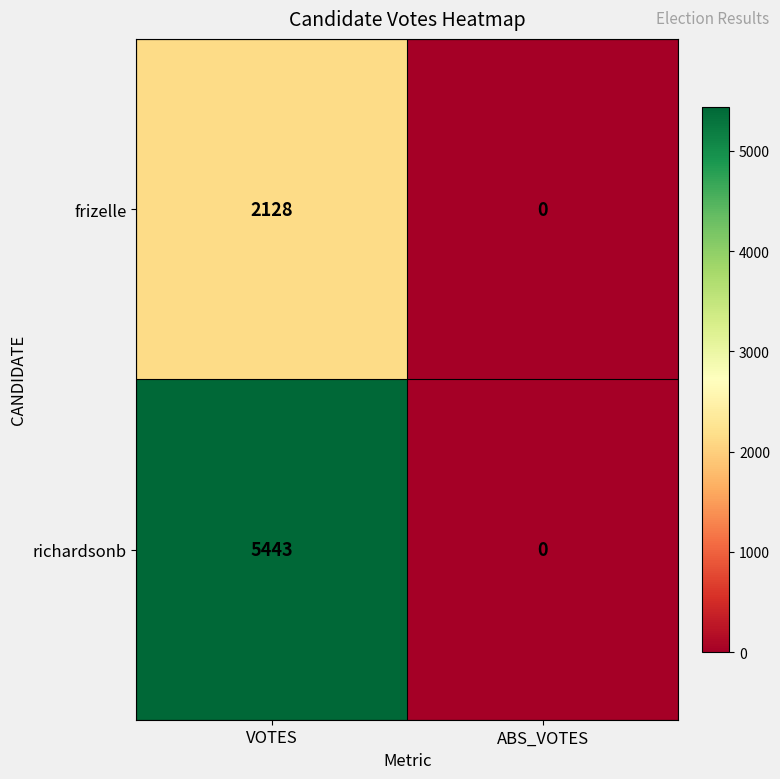

How many values in frizelle are above zero?

1